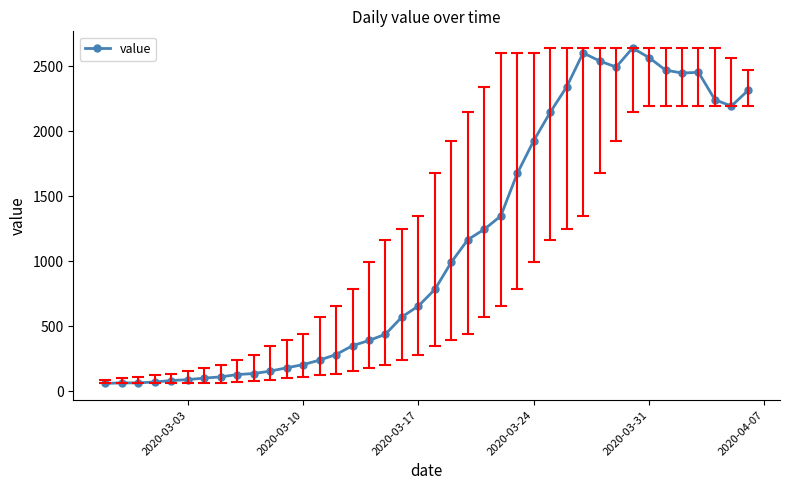

What is the value of the 13th point from the left?

205